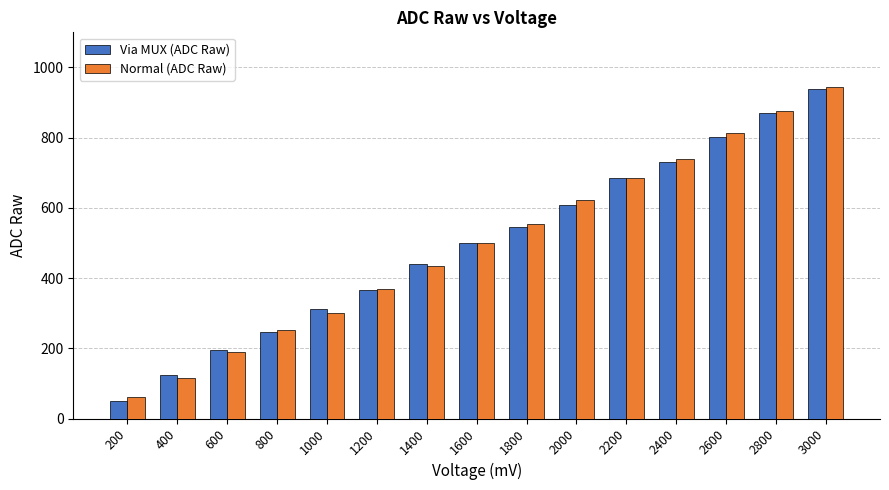

Between 1800 and 2600, which series saw the biggest shift?

Normal (ADC Raw)